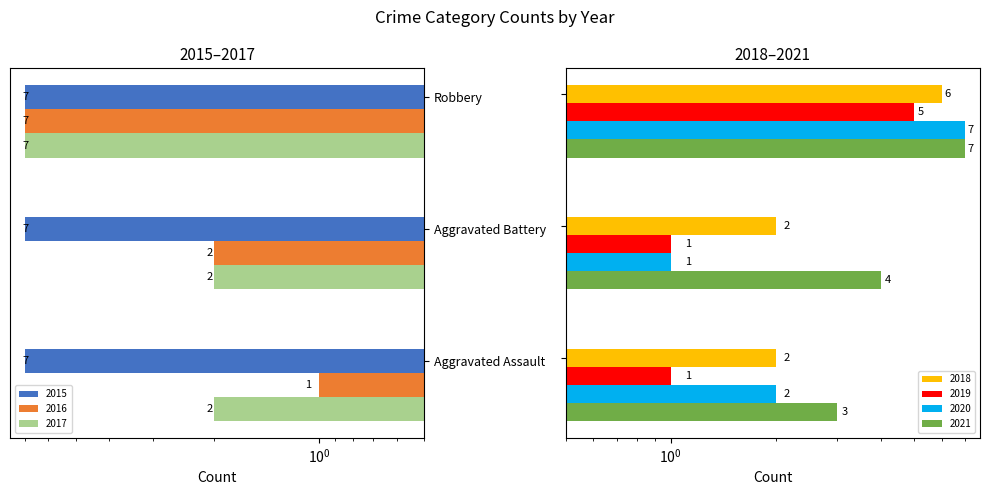

What is the label of the 3rd bar from the right?

Aggravated Assault